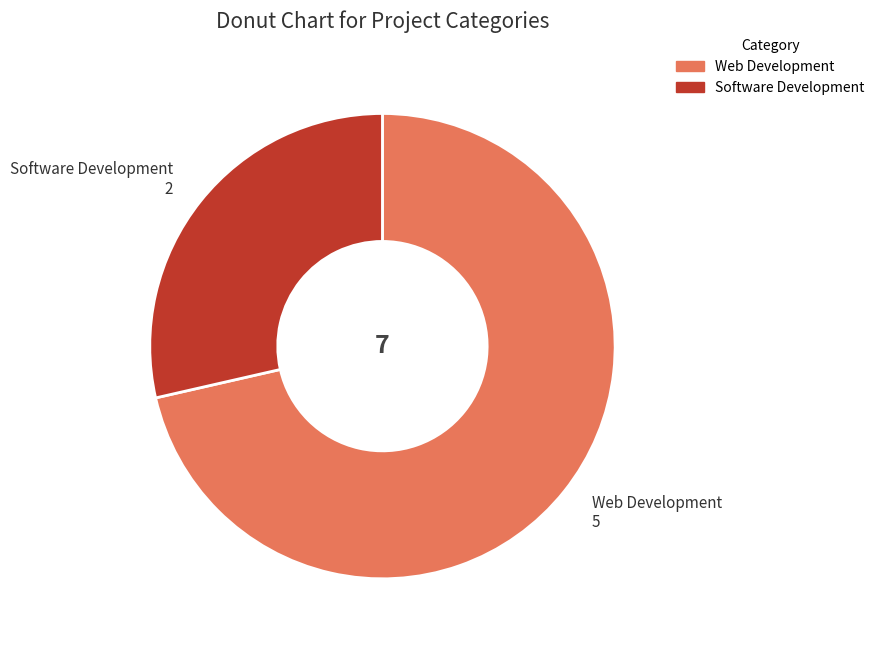

Count the number of slices in the pie.

2